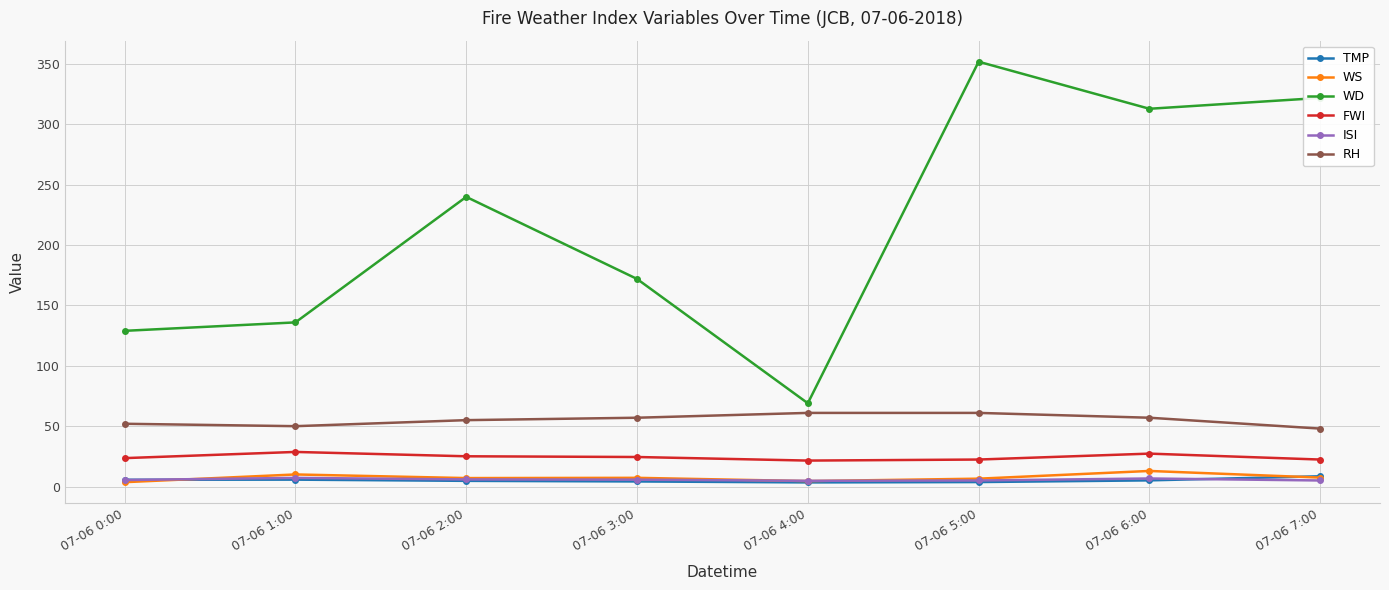

What is the greatest value displayed?

352.0